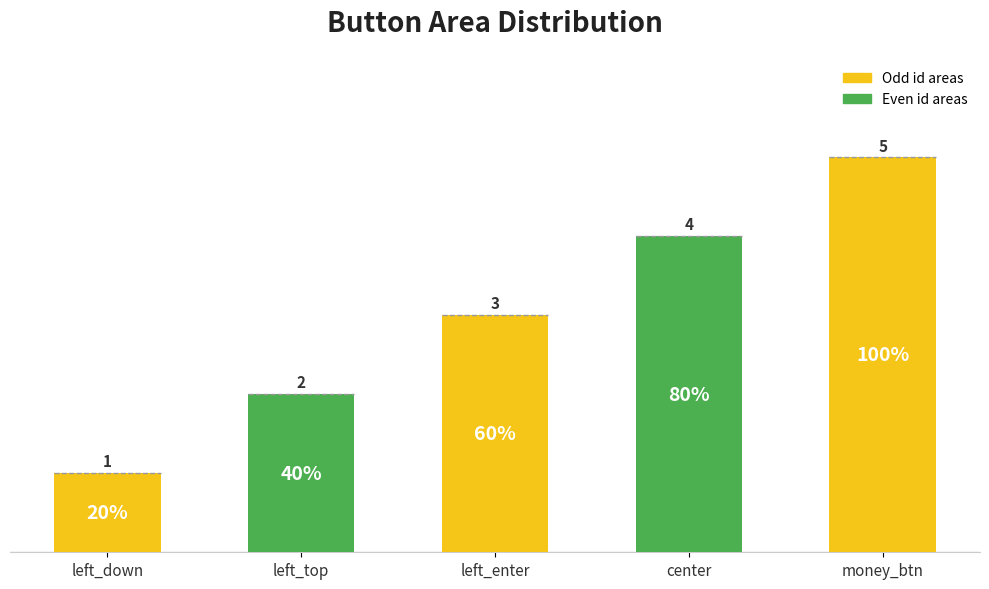

Approximately how many times larger is the value at center compared to money_btn?

0.8